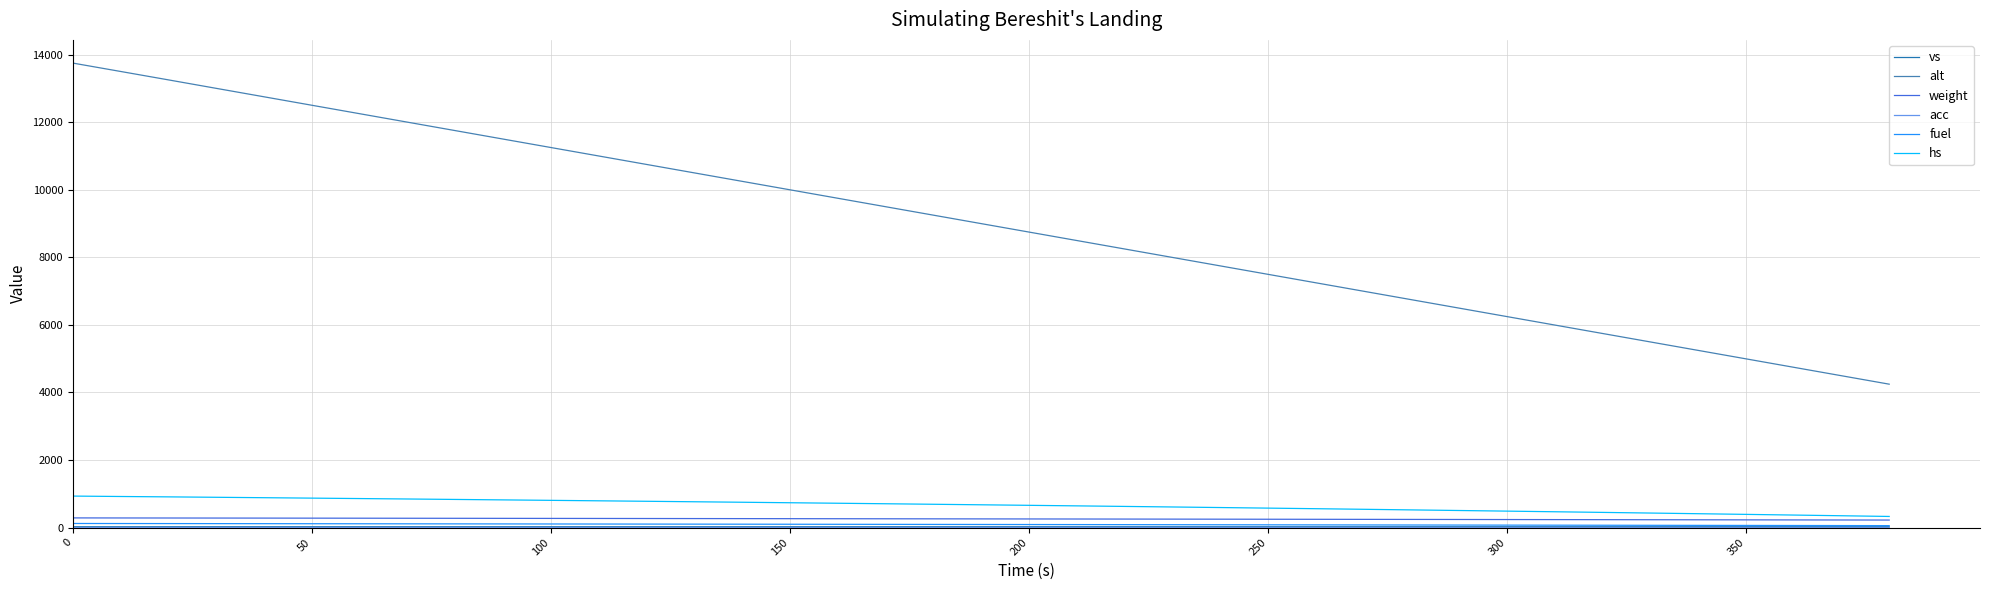

Is this an area chart (filled region under the line)?

No